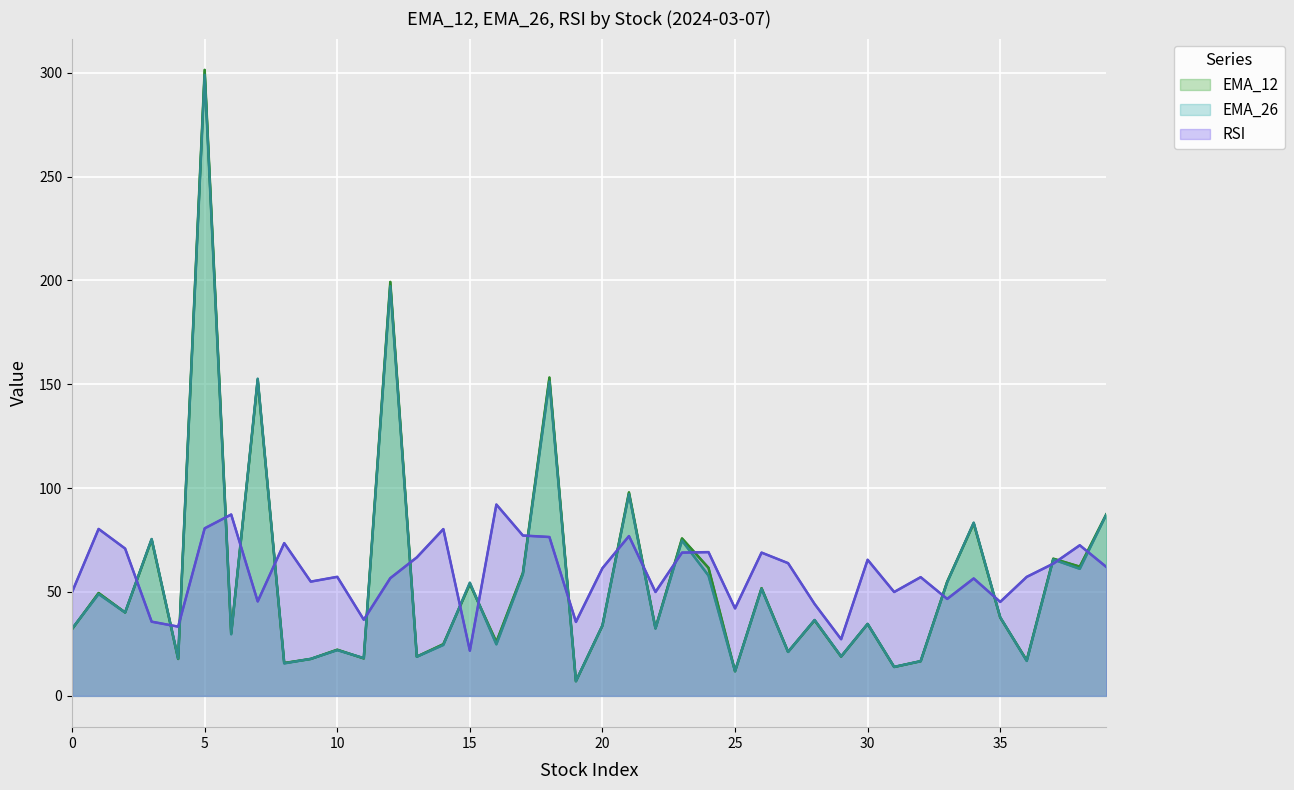

Rank the series by their maximum value, from lowest to highest.

RSI, EMA_26, EMA_12